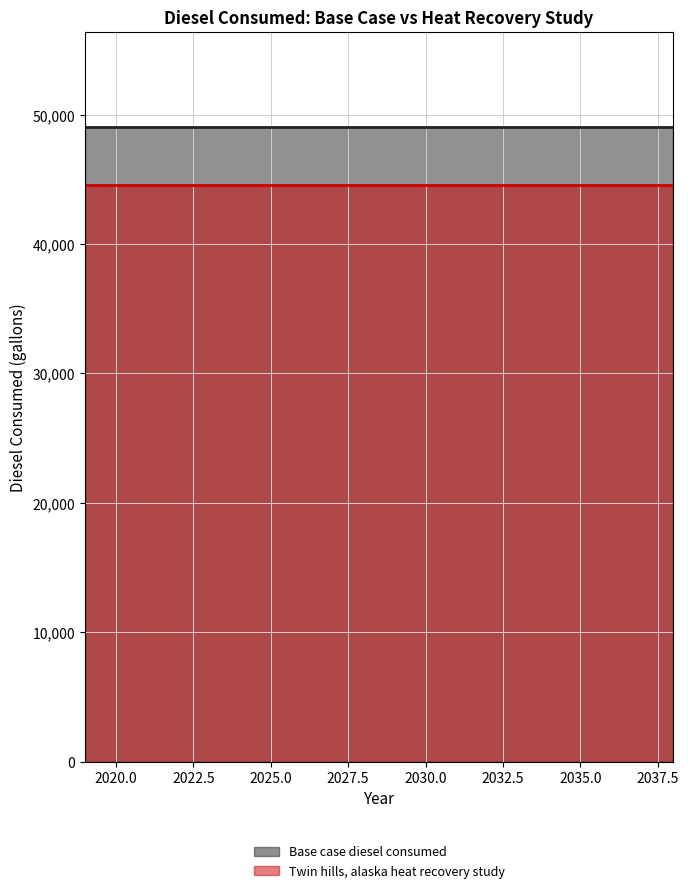

What are all the series names shown in the legend?

Base case diesel consumed, Twin hills, alaska heat recovery study